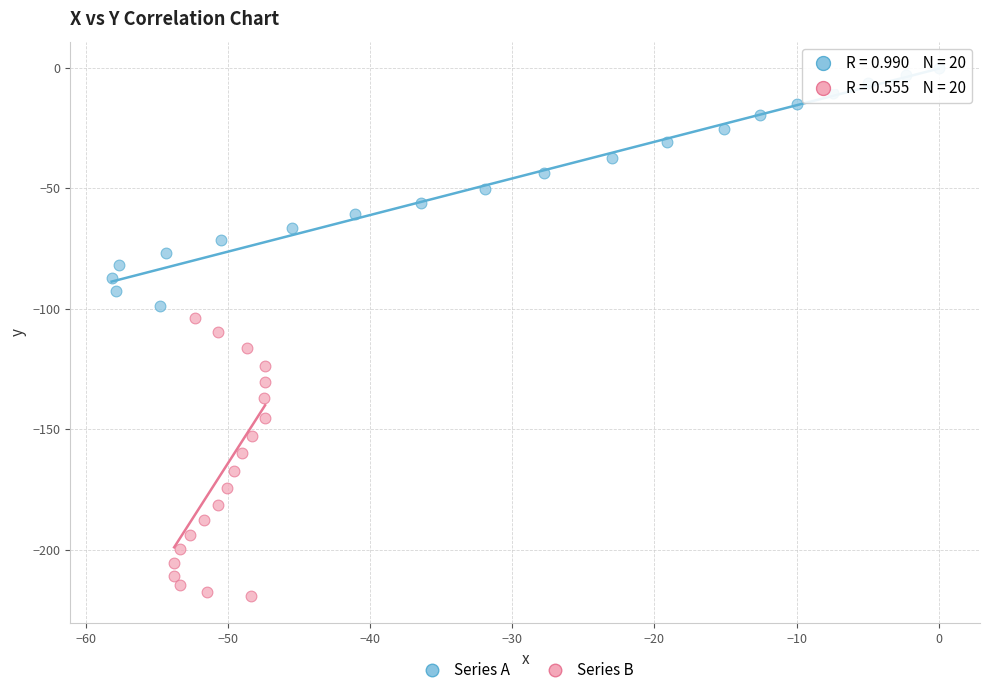

Which series reaches the minimum Y coordinate?

Series B